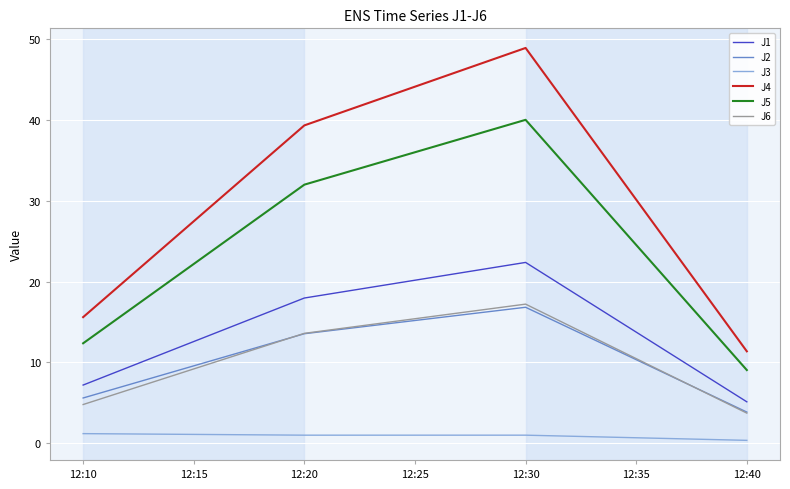

Is it true that J3 equals 1.2 at 12:10?

True